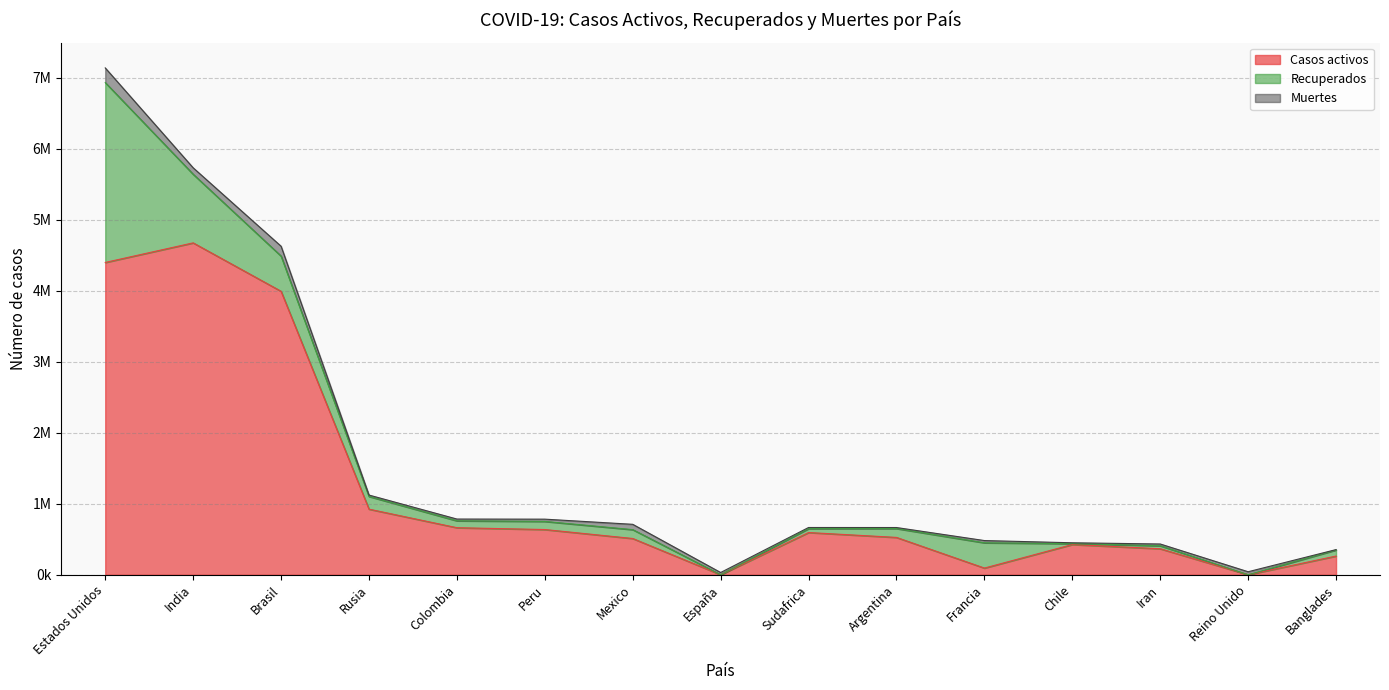

Between Mexico and España, which is larger?

Mexico